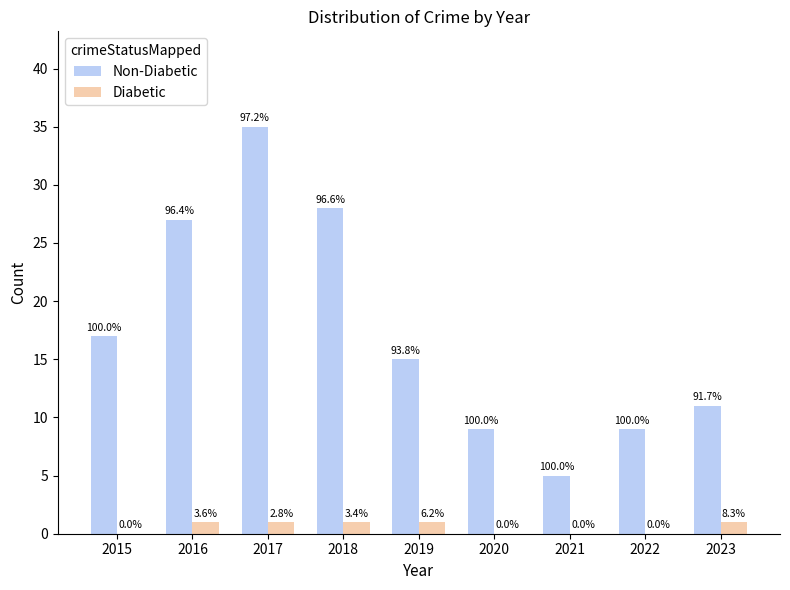

What is the greatest value displayed?

35